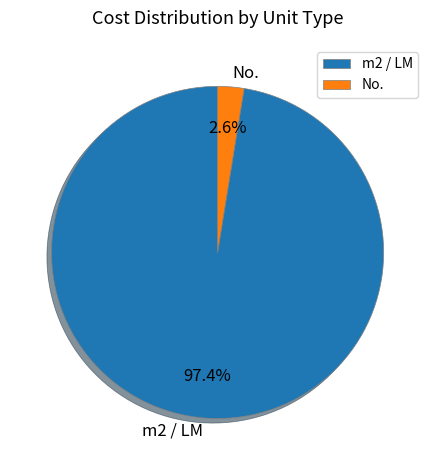

How many slices are in this pie chart?

2